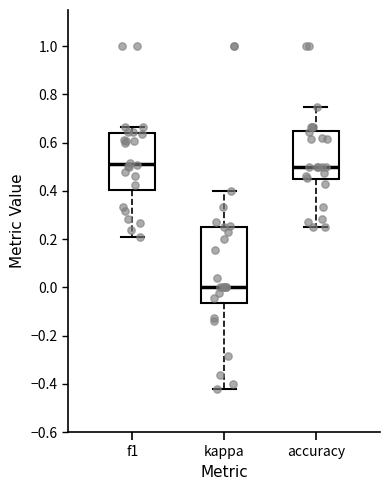

Comparing the boxes themselves (not the whiskers), which one is the tallest?

kappa